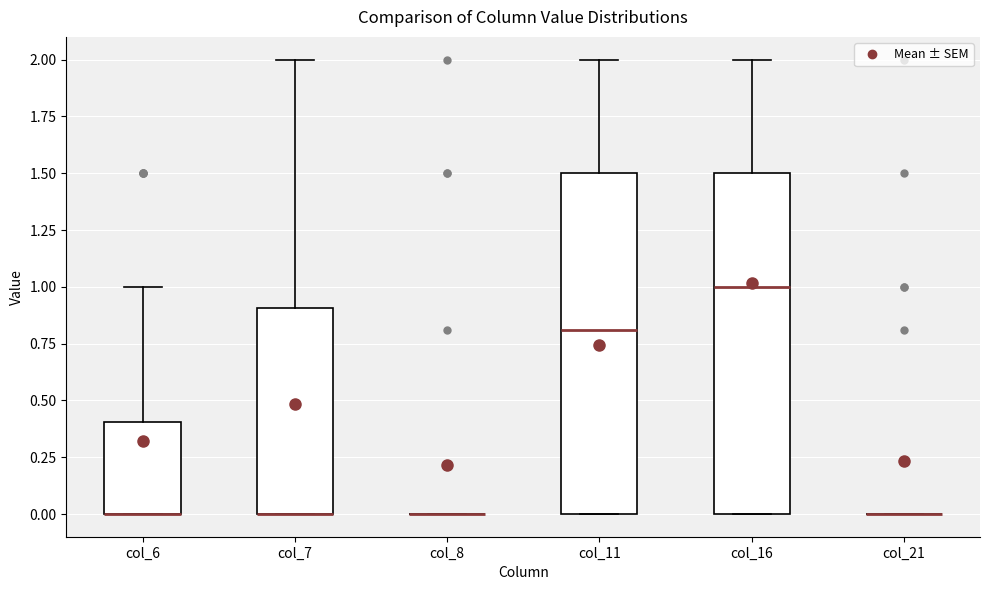

Reading left to right, read every box against the y-axis: the position of its median line, the range the box covers, and the ends of its whiskers. The values are not printed on the chart, so give them approximately, as read against the axis.

col_6: median 0.0 (drawn on the box's lower edge), box 0.0 to 0.4, whiskers 0.0 to 1.0
col_7: median 0.0 (drawn on the box's lower edge), box 0.0 to 0.9, whiskers 0.0 to 2.0
col_8: box collapsed to a line at 0.0, whiskers 0.0 to 0.0
col_11: median 0.8, box 0.0 to 1.5, whiskers 0.0 to 2.0
col_16: median 1.0, box 0.0 to 1.5, whiskers 0.0 to 2.0
col_21: box collapsed to a line at 0.0, whiskers 0.0 to 0.0